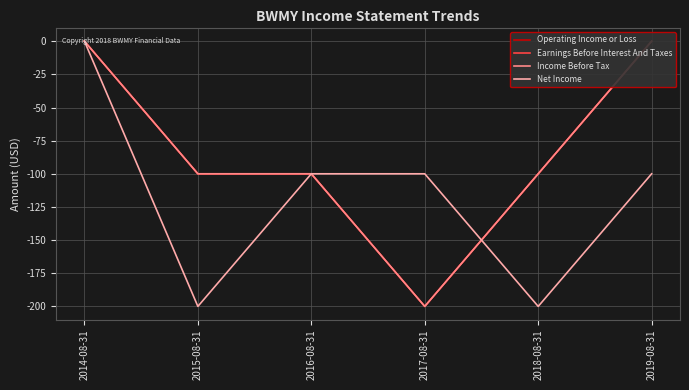

True or false: Earnings Before Interest And Taxes has a value of -24 at 2016-08-31.

False